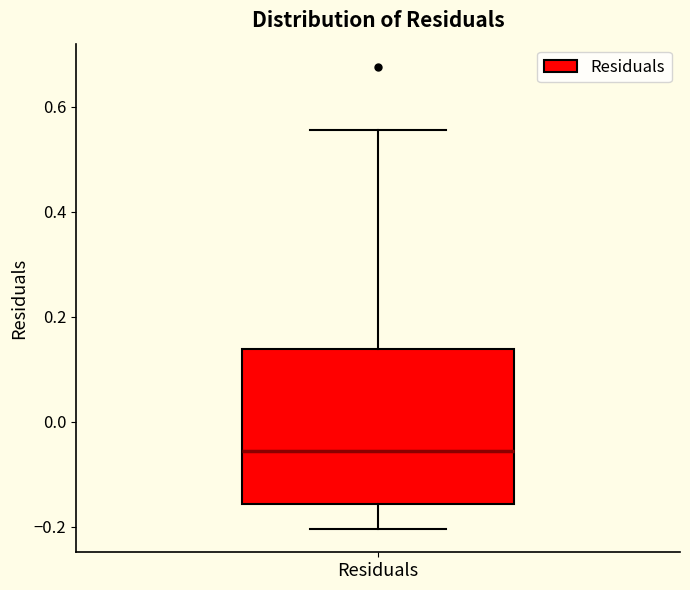

Transcribe this box plot: give where the median line is, the range the box spans, and where the two whiskers end, as read against the y-axis. The values are not printed on the chart, so give them approximately, as read against the axis.

median -0.06, box -0.16 to 0.14, whiskers -0.20 to 0.56